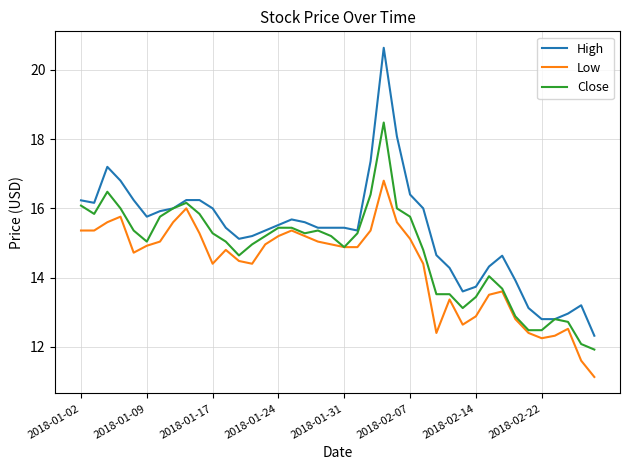

What is the highest value of the High series?

20.6